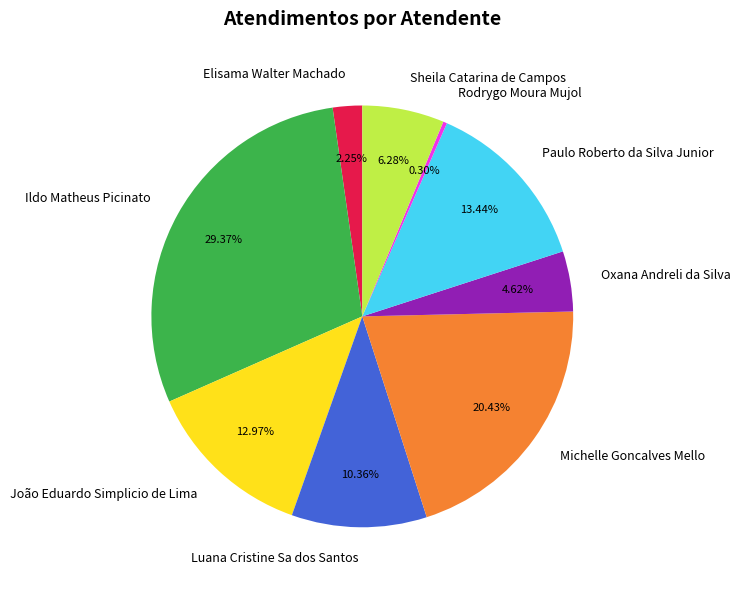

True or false: Luana Cristine Sa dos Santos accounts for 2% of the total.

False